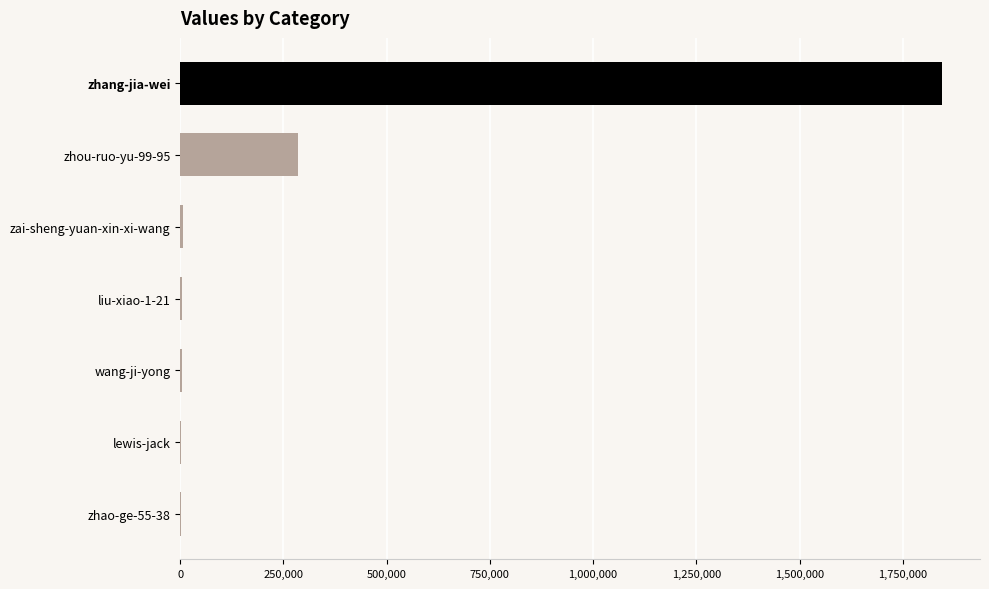

Where is the data nearest to the value 923145?

zhou-ruo-yu-99-95